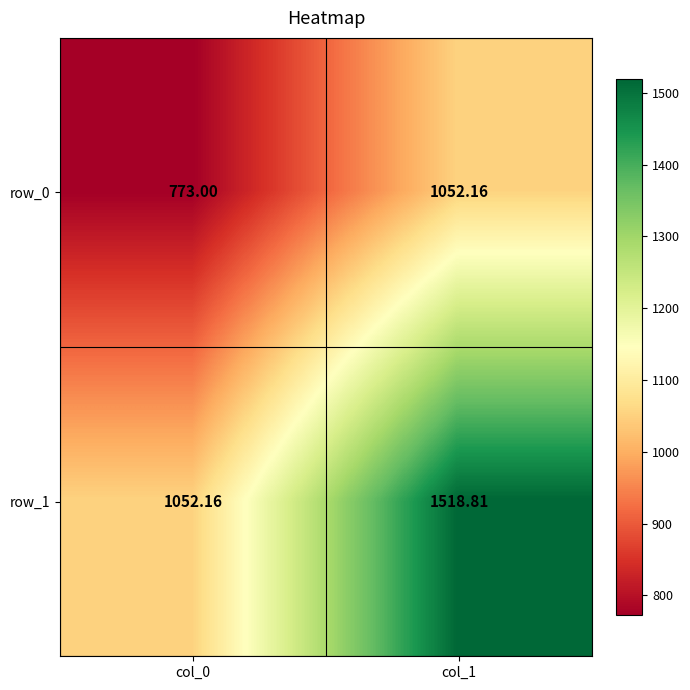

Count the number of categories in the chart.

2